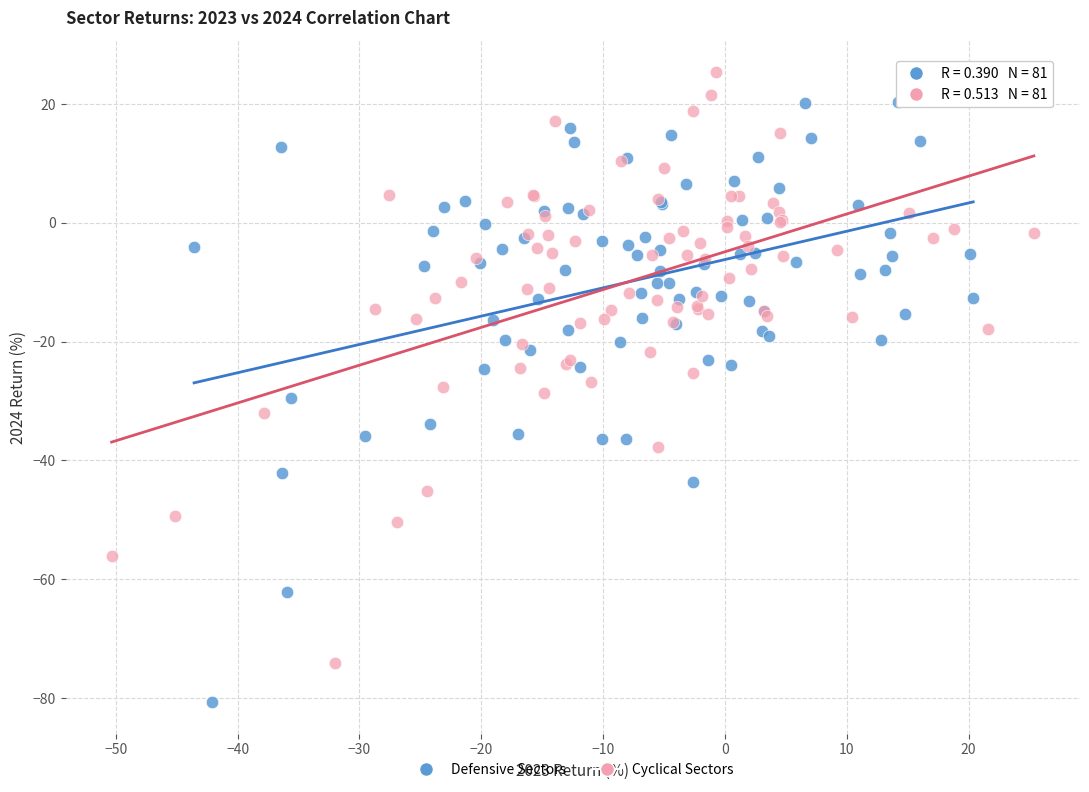

What are all the series names shown in the legend?

Defensive Sectors, Cyclical Sectors